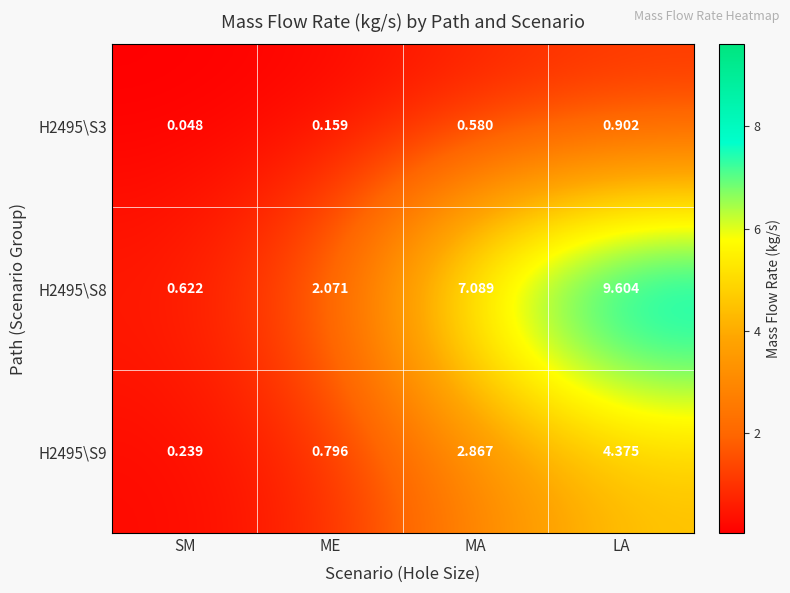

Which series has the largest range (max minus min)?

H2495\S8